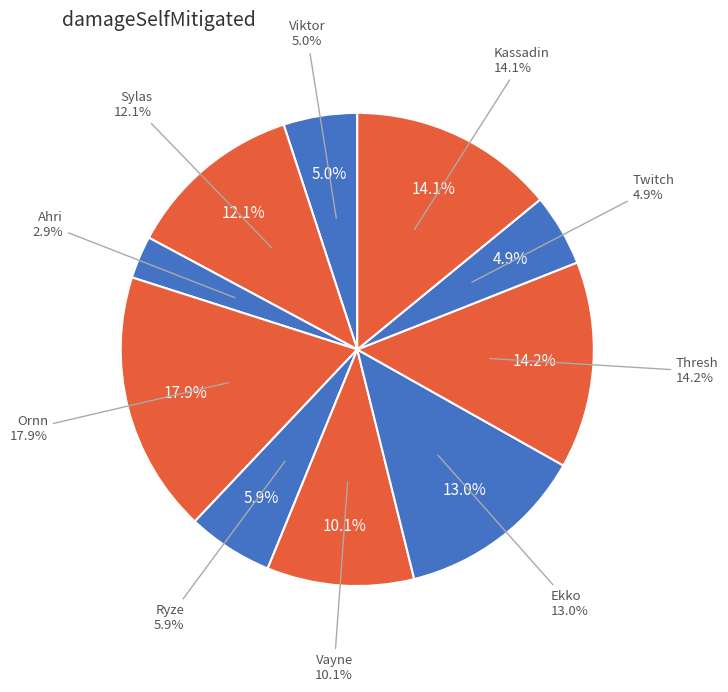

To the nearest percent, what is the average slice percentage?

10%